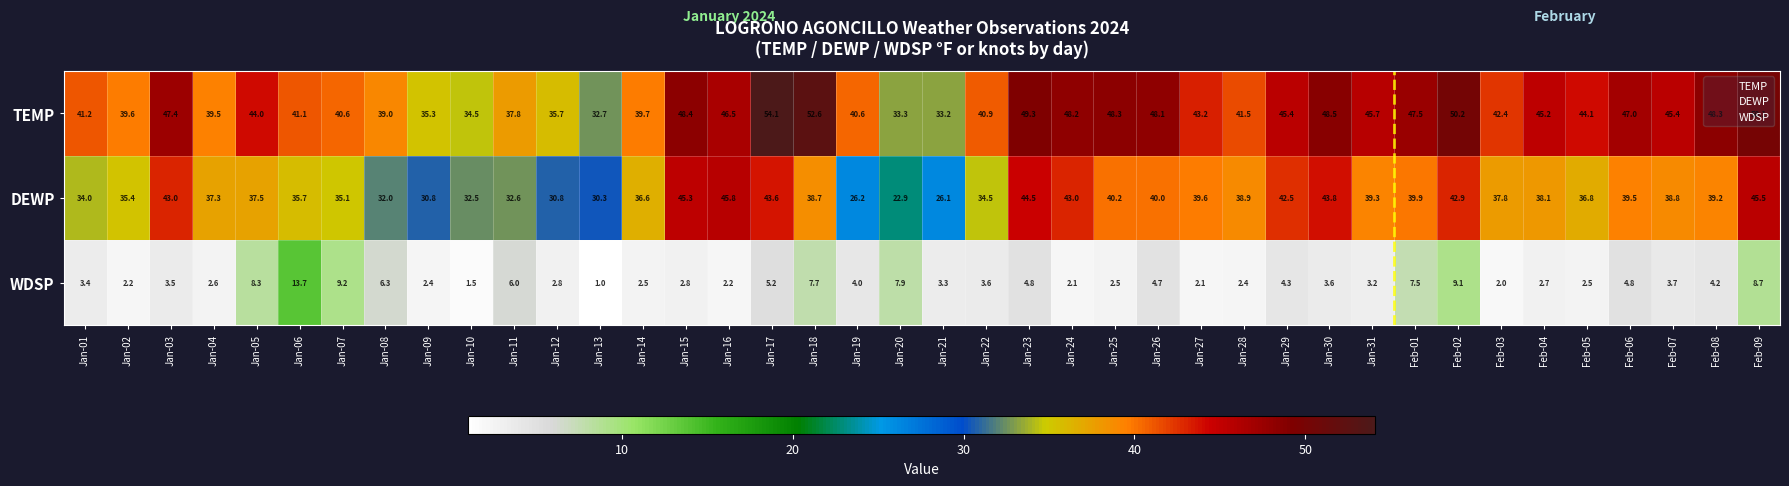

How many data points does each series have?

40